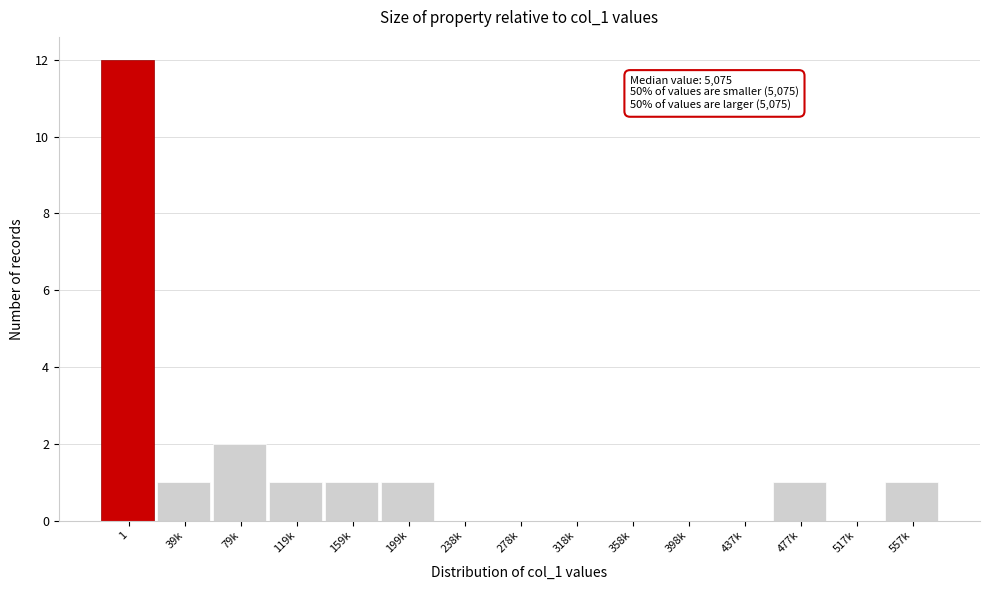

Reading left to right, list all the values displayed in this chart.

1=12	39k=1	79k=2	119k=1	159k=1	199k=1	238k=0	278k=0	318k=0	358k=0	398k=0	437k=0	477k=1	517k=0	557k=1